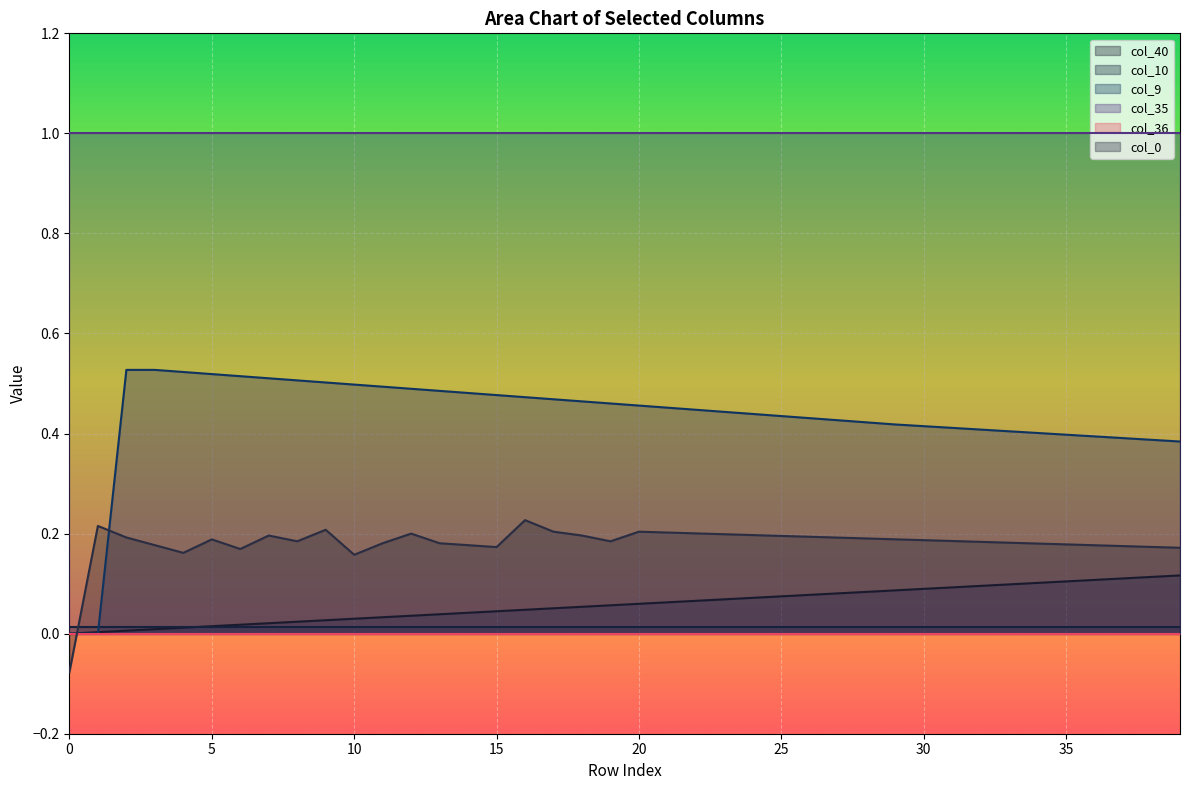

After their last crossing, which series has the higher values: col_40 or col_0?

col_0